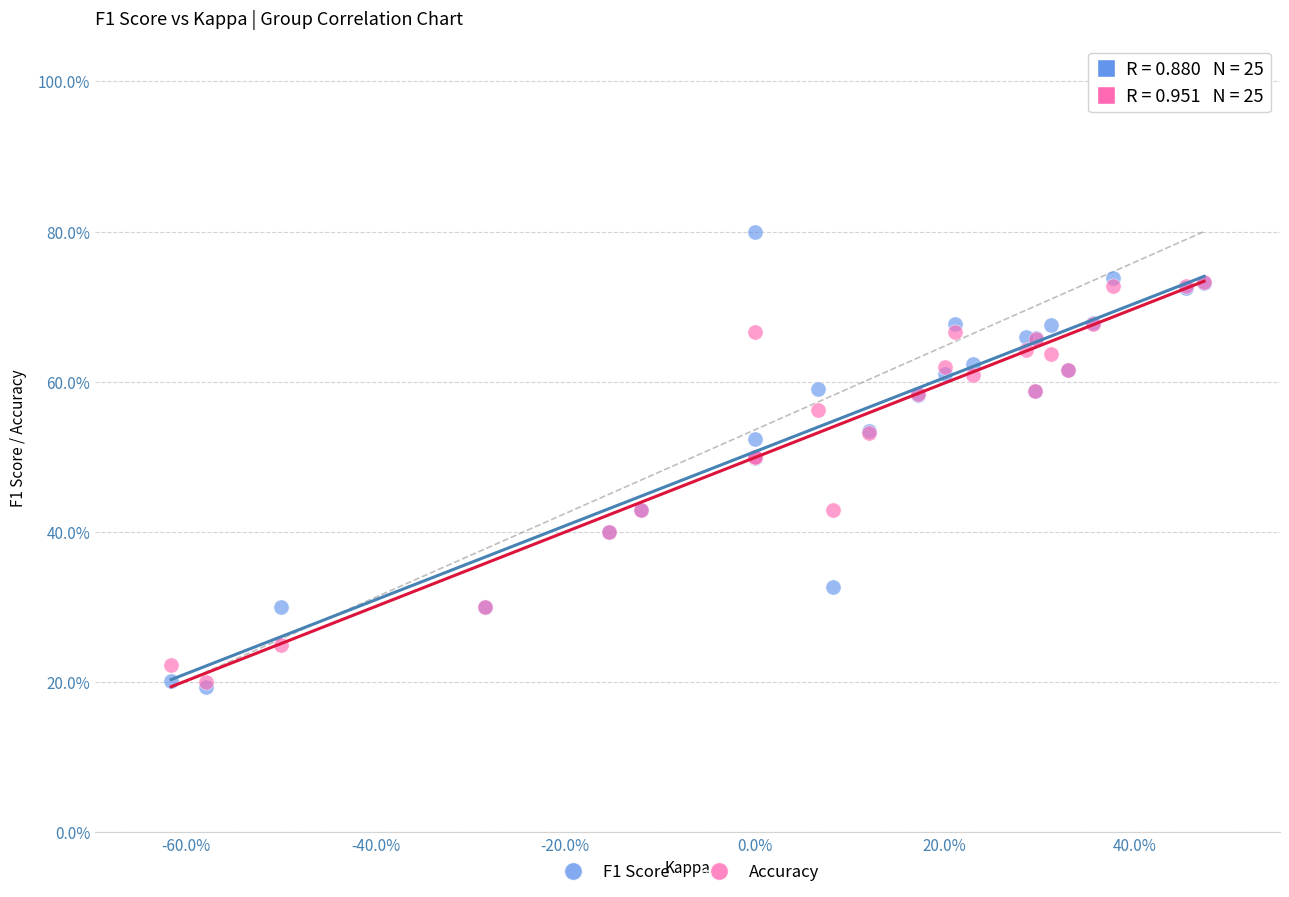

What are all the series names shown in the legend?

F1 Score, Accuracy